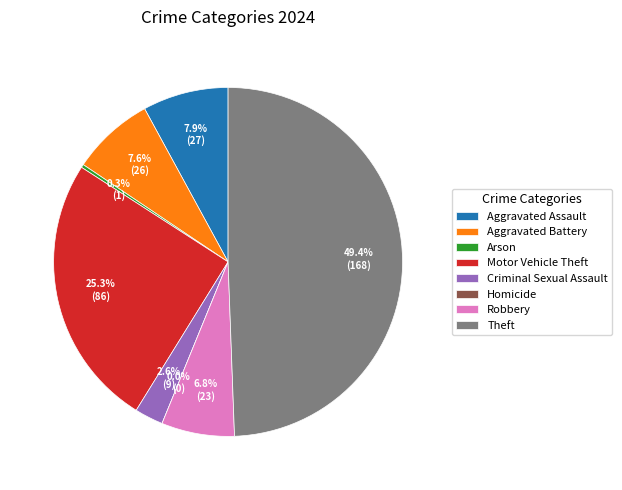

Is Aggravated Battery the majority of the pie?

No